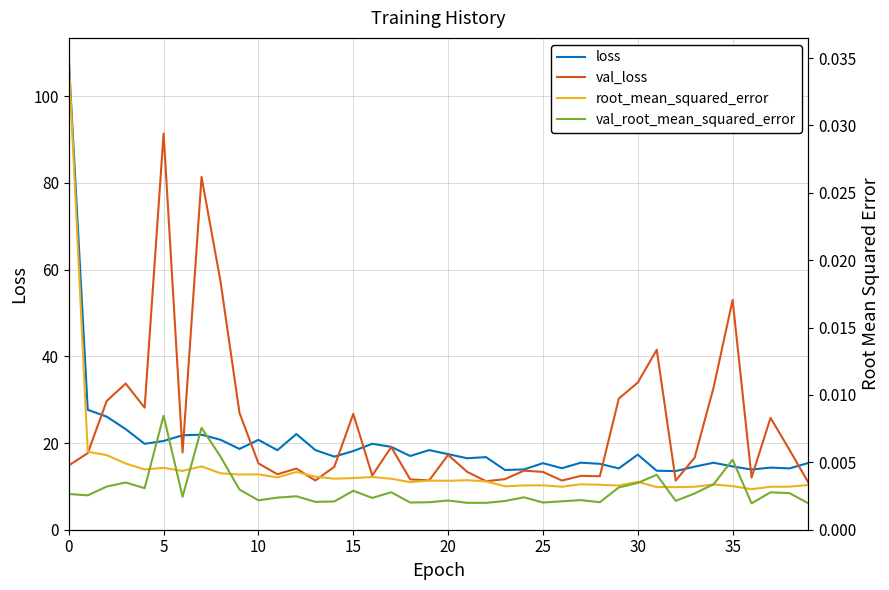

Which series has the largest total across all categories?

val_loss